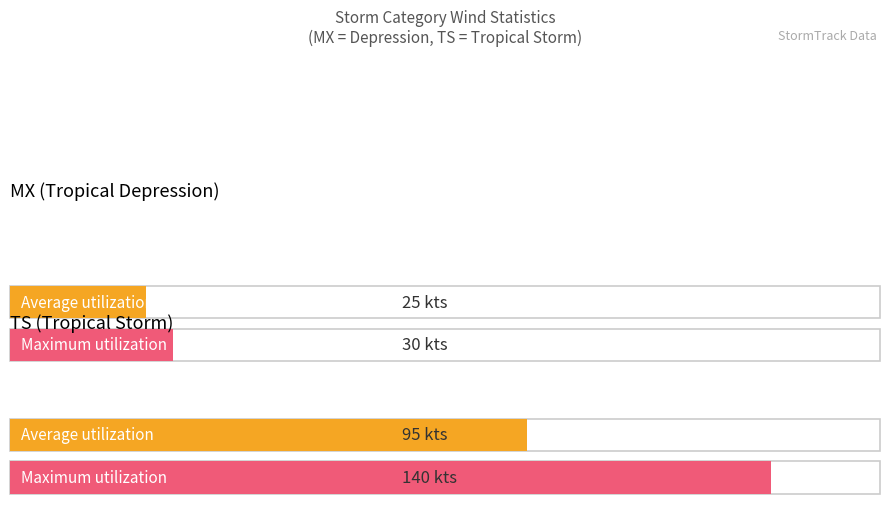

What is the minimum value shown in the chart?

25